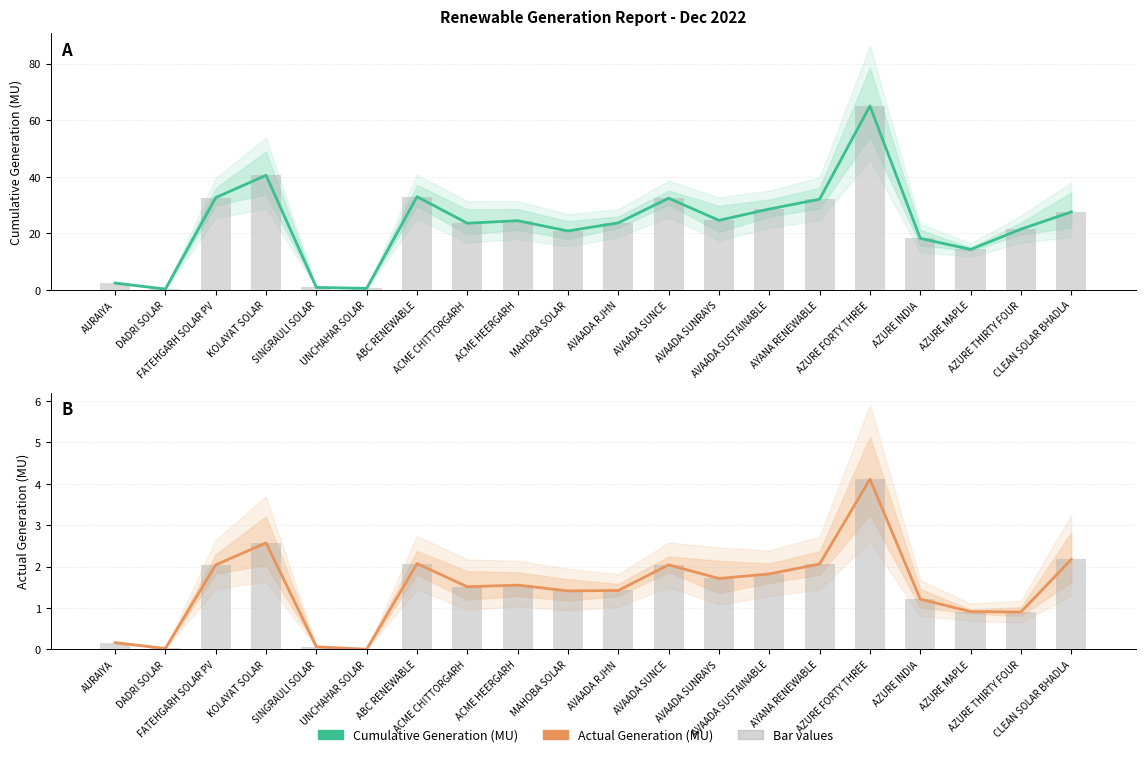

The value of Actual Generation (MU) at AYANA RENEWABLE is 2.1. True or false?

True